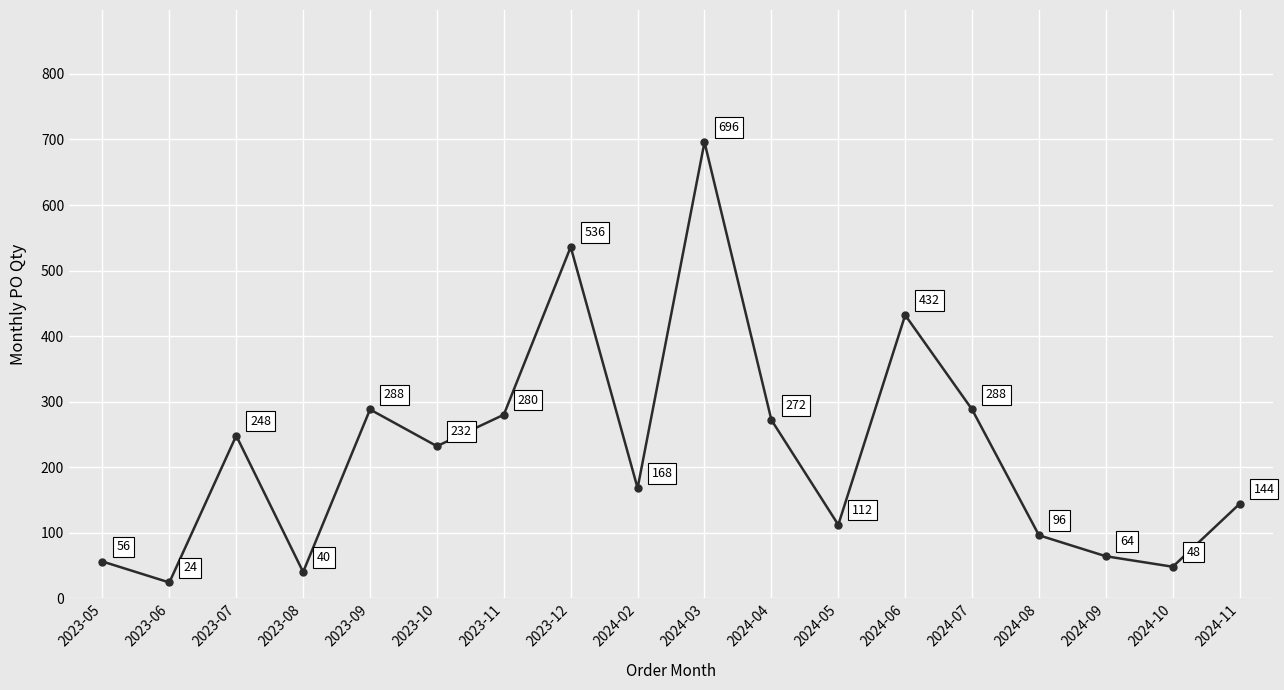

How many lines are shown in the chart?

1